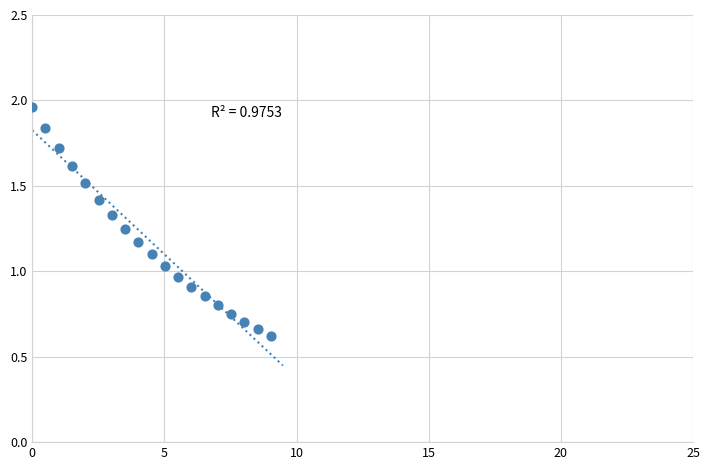

What is the range of X values (max minus min)?

9.0